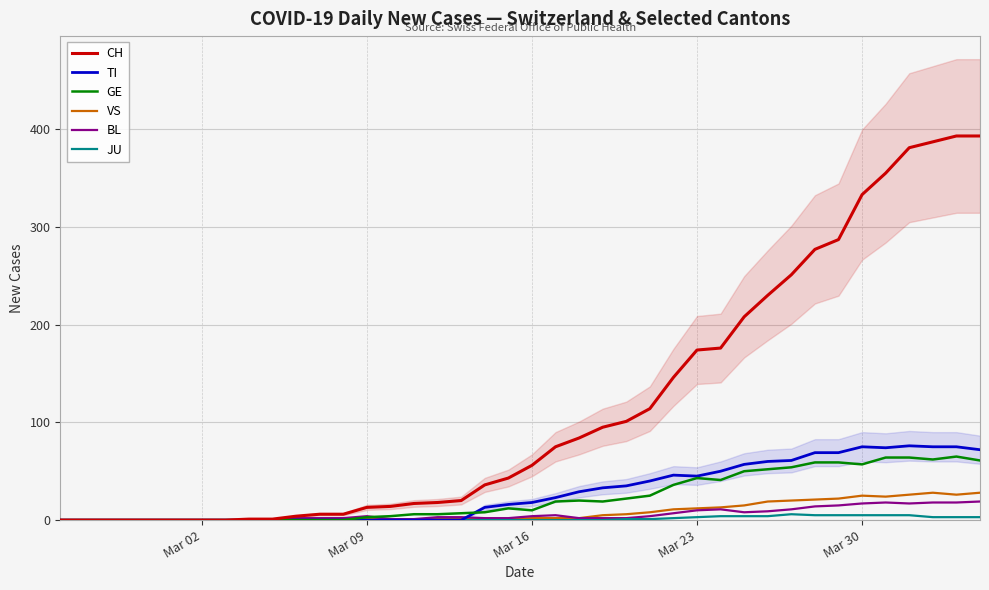

What is the highest value of the CH series?

393